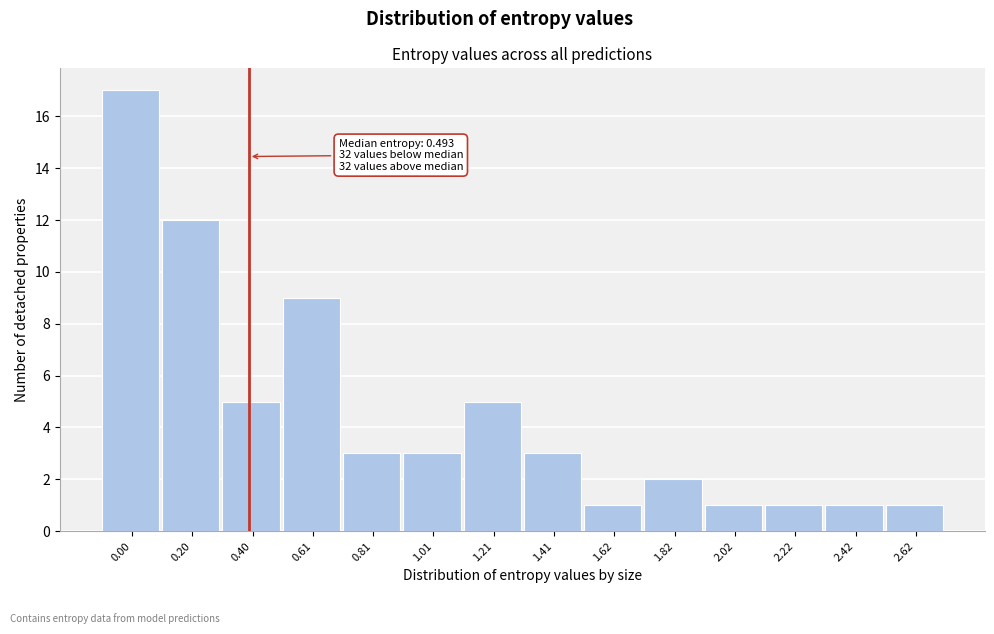

Reading right to left, extract all data points from this chart.

1	1	1	1	2	1	3	5	3	3	9	5	12	17